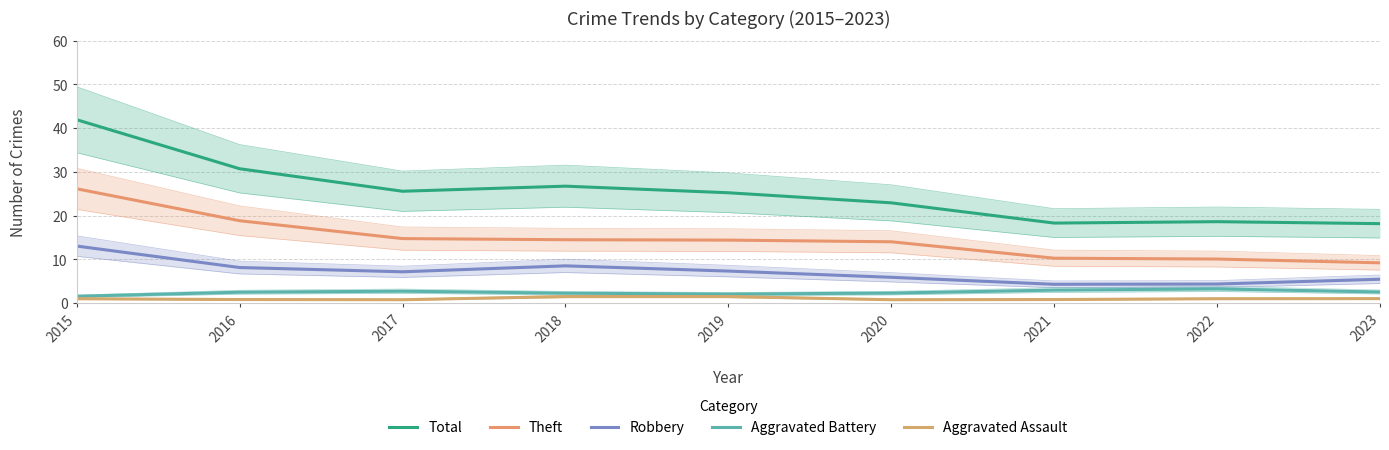

Is the value of Aggravated Assault at 2020 greater than the value of Aggravated Battery at 2023?

No